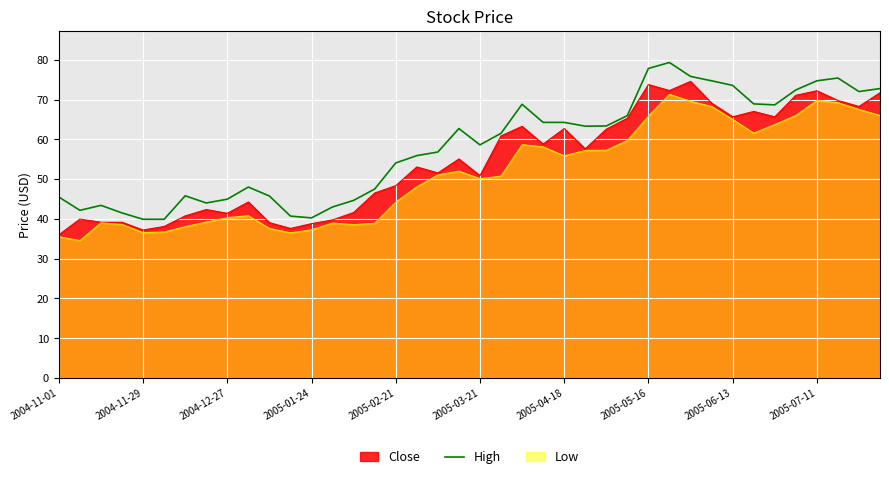

True or false: High and Low intersect in this chart.

False